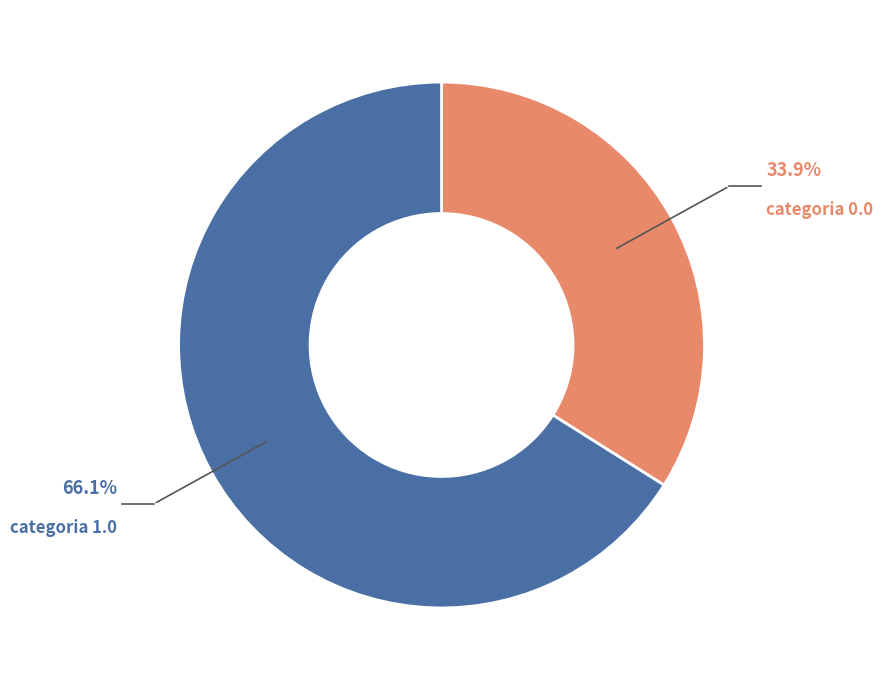

Which has a higher value, categoria 0.0 or categoria 1.0?

categoria 1.0